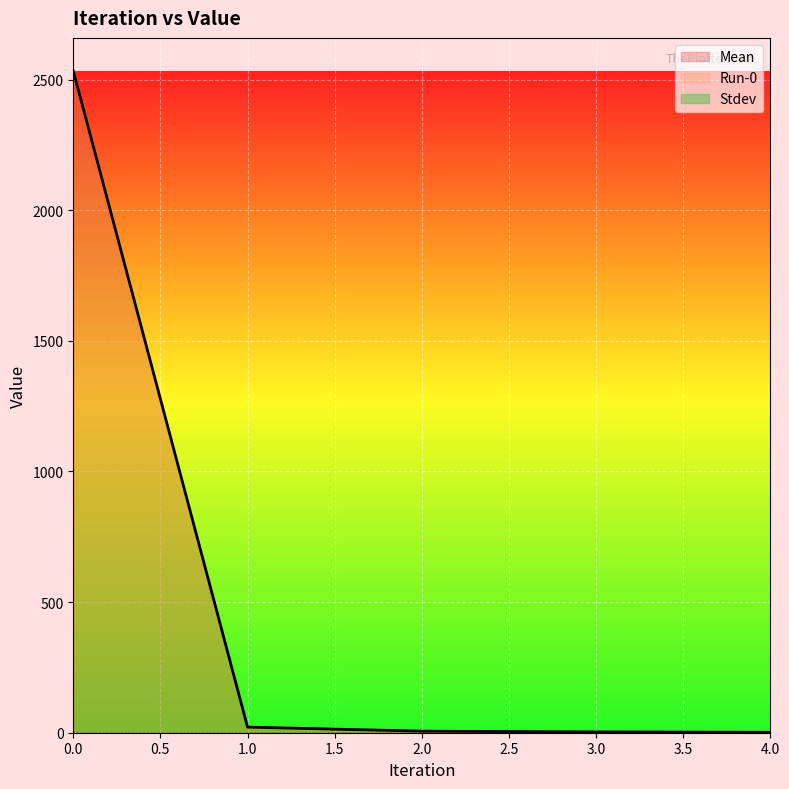

What is the value of the Mean point at the 5th from the left?

1.5